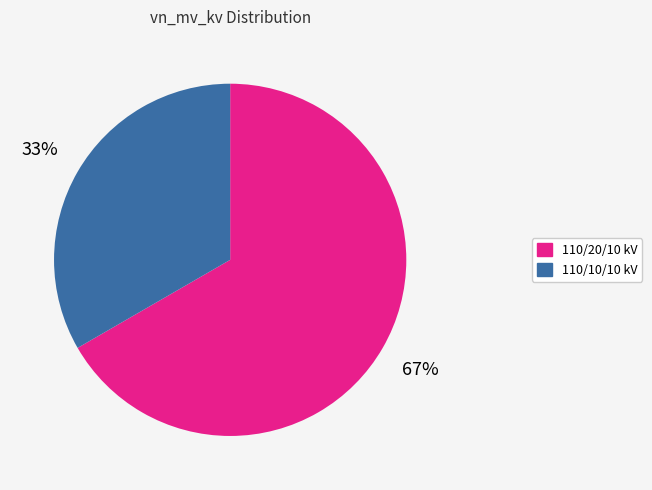

To the nearest percent, what is the average slice percentage?

50%